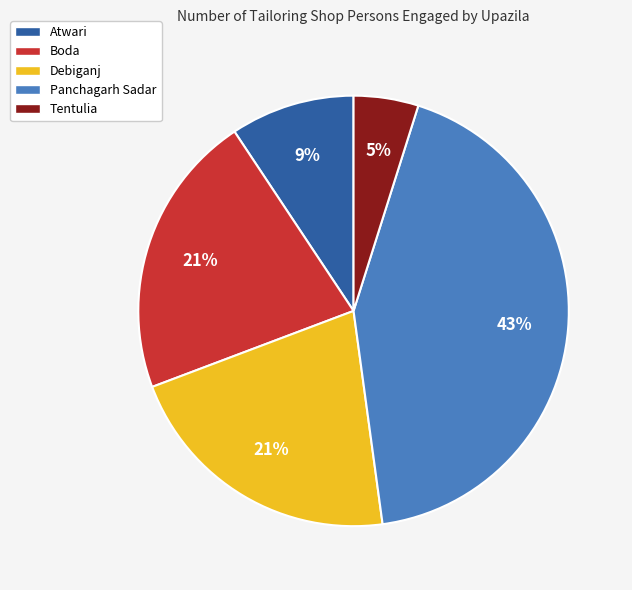

What is the ratio of the value at Debiganj to the value at Atwari?

2.3